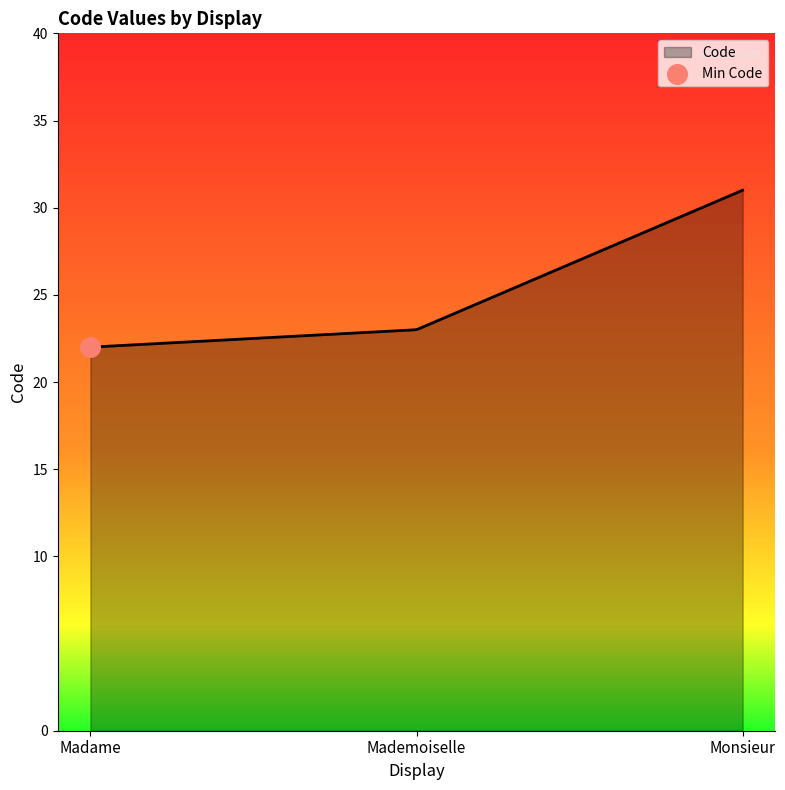

What is the minimum value shown in the chart?

22.0